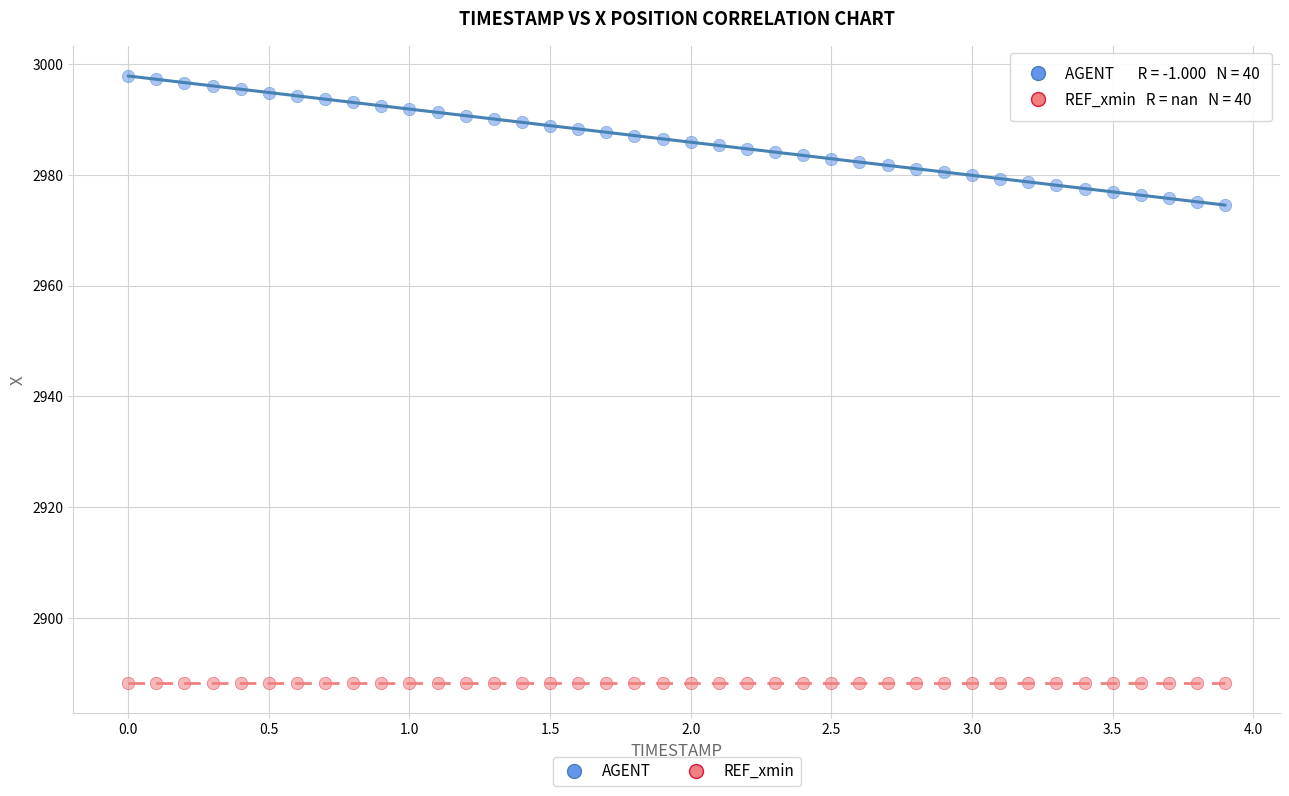

Which series reaches the minimum Y coordinate?

REF_xmin